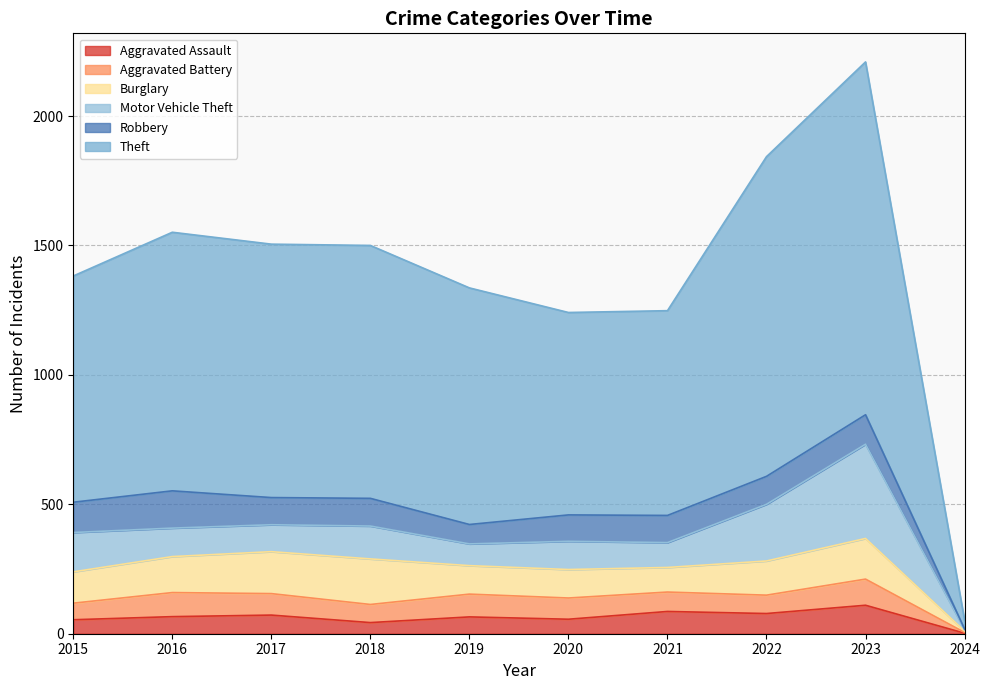

Is it true that Burglary equals 110 at 2020?

True